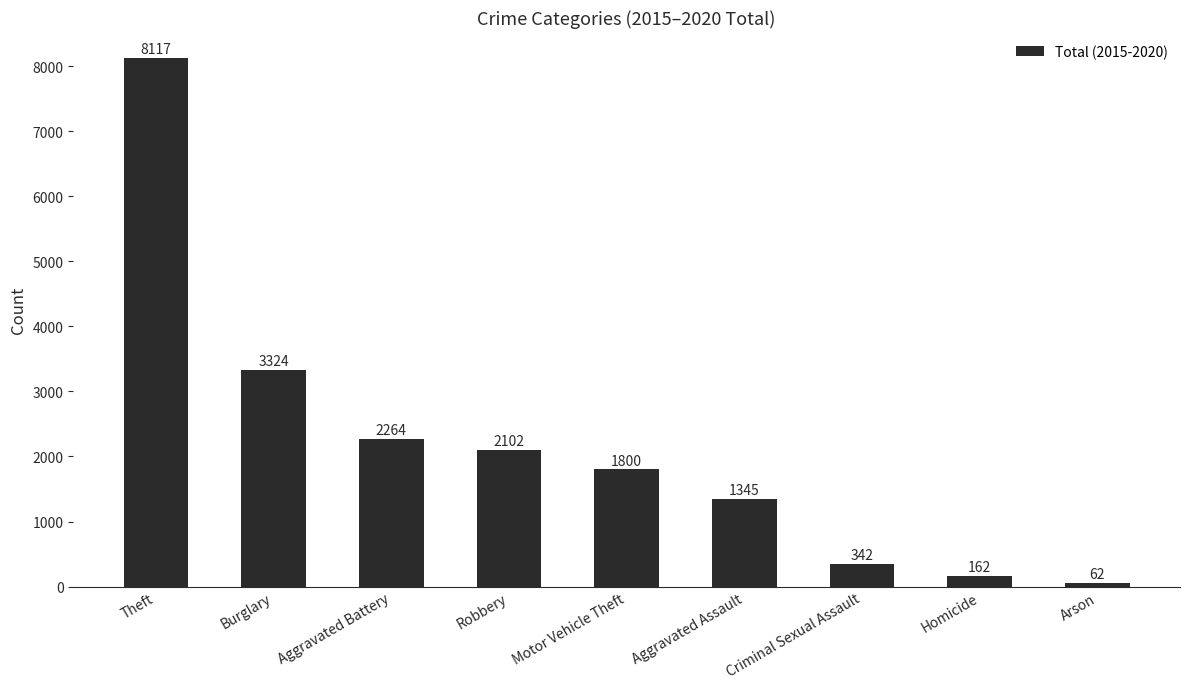

List the labels in order of value, smallest first.

Arson, Homicide, Criminal Sexual Assault, Aggravated Assault, Motor Vehicle Theft, Robbery, Aggravated Battery, Burglary, Theft